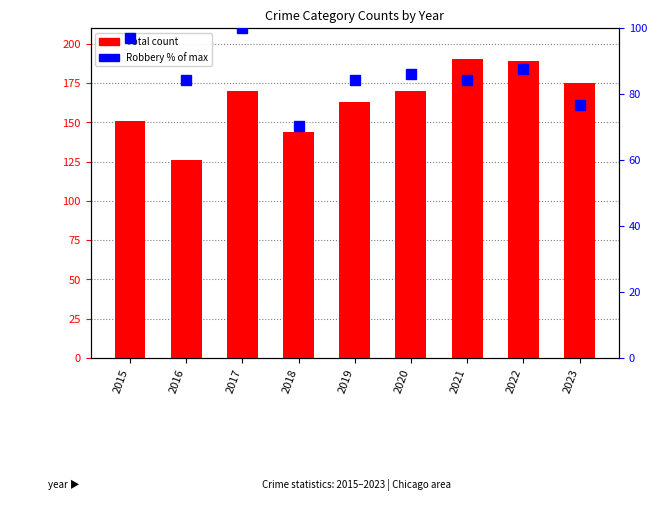

List the labels in order of Total value, smallest first.

2016, 2018, 2015, 2019, 2017, 2020, 2023, 2022, 2021